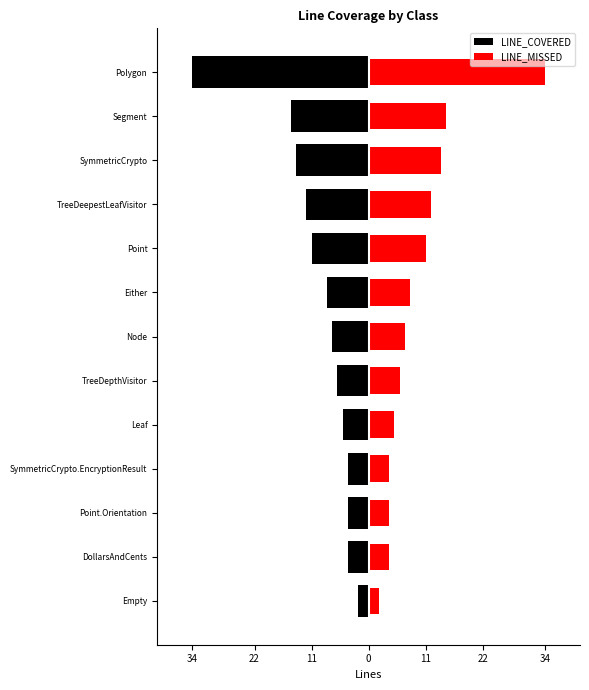

Are the bars grouped side by side (vs. stacked)?

Yes